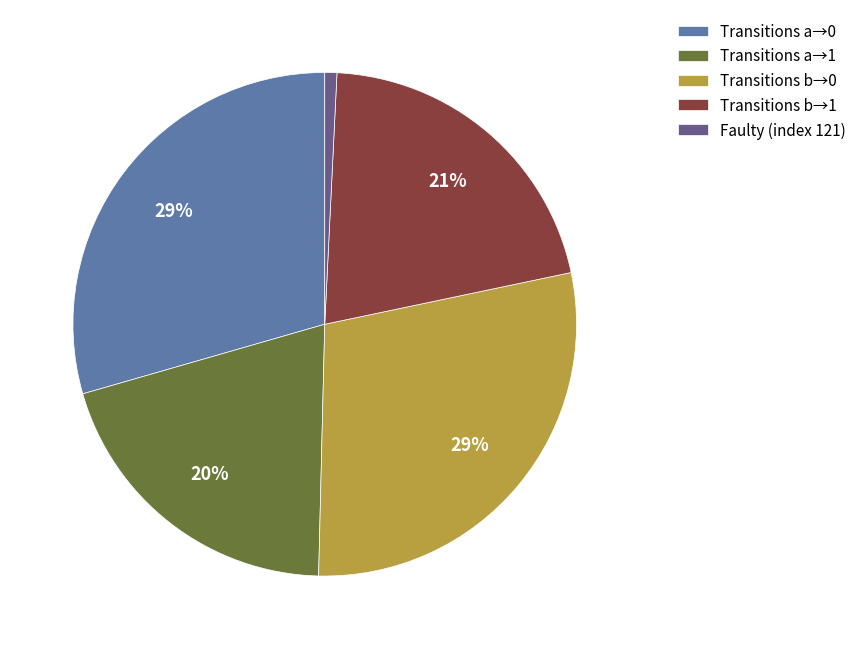

Is there a majority slice in this chart?

No